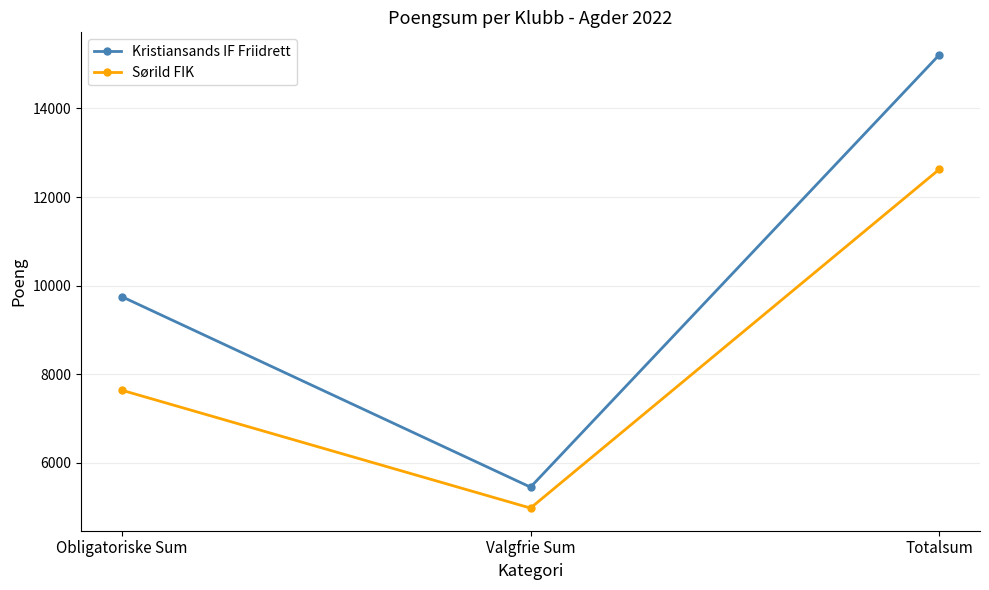

At which category is the sum across all series the highest?

Totalsum